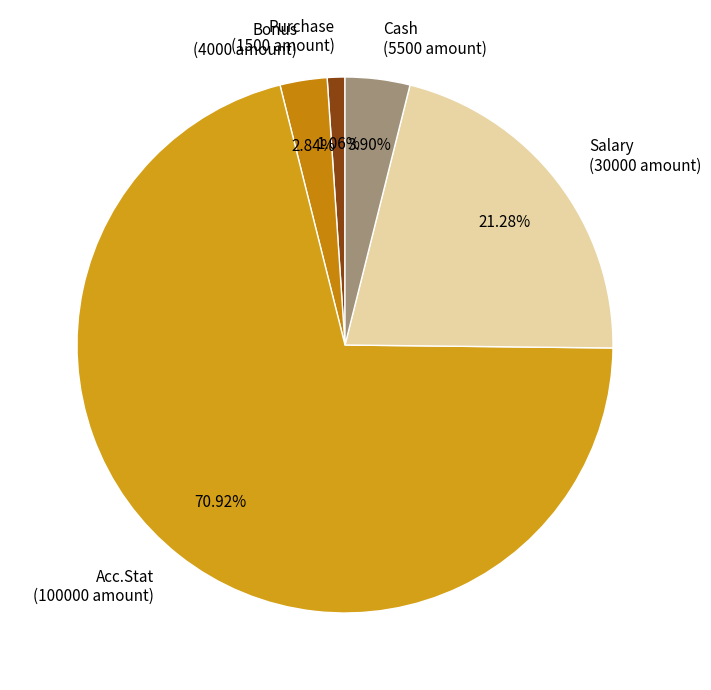

To the nearest percent, what is the average slice percentage?

20%